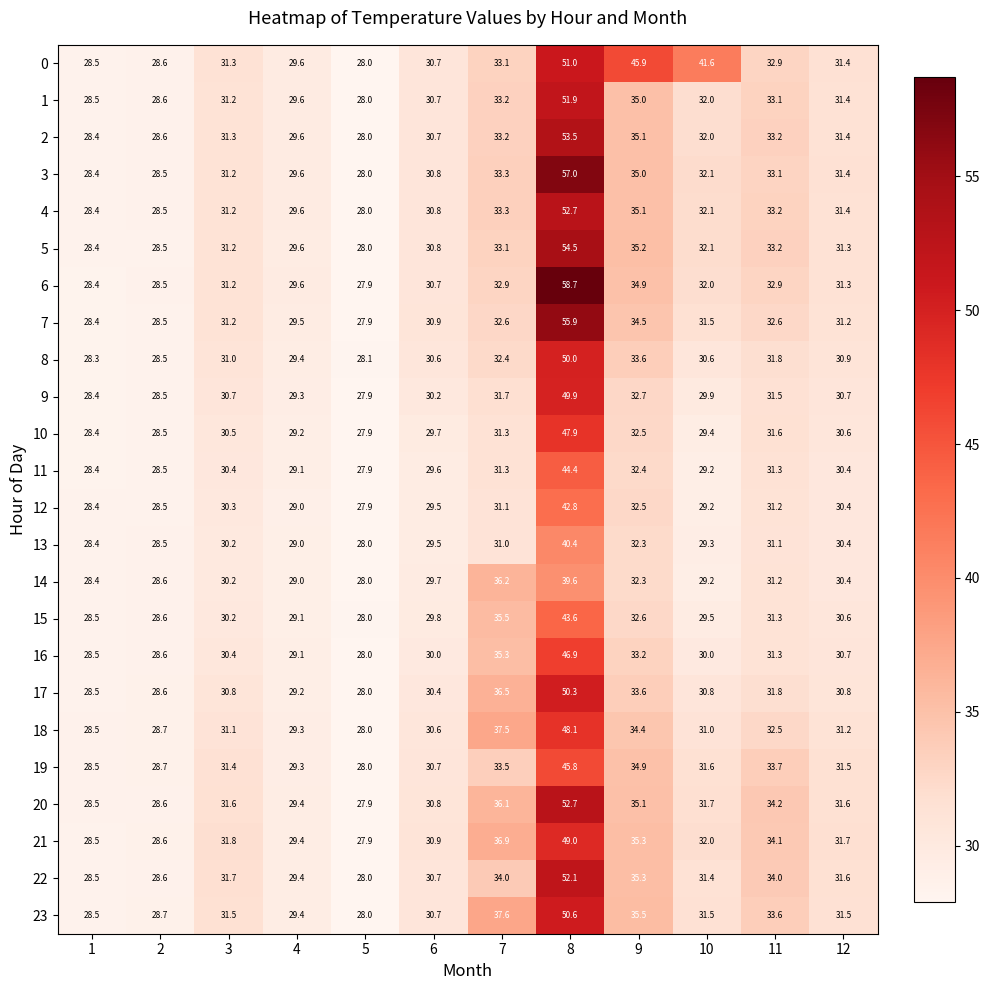

The 21 series shows 13.5 at 4. True or false?

False